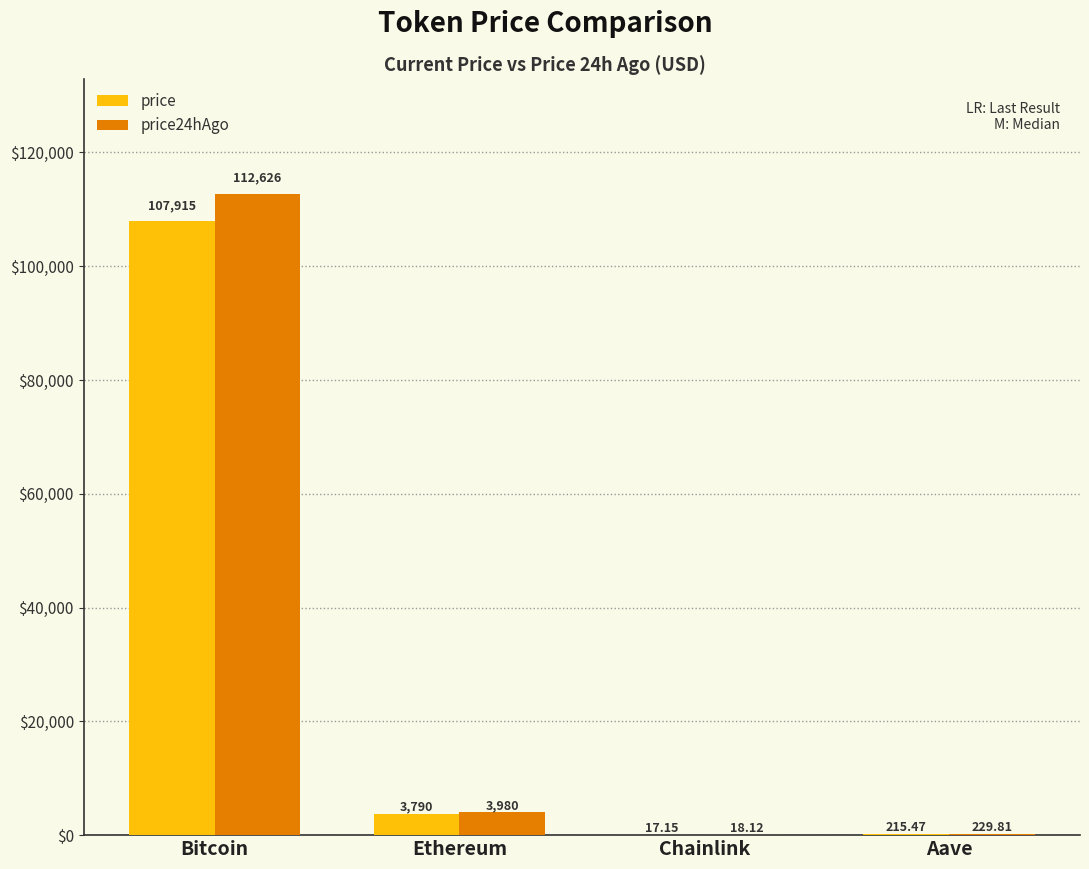

Are the bars horizontal?

No